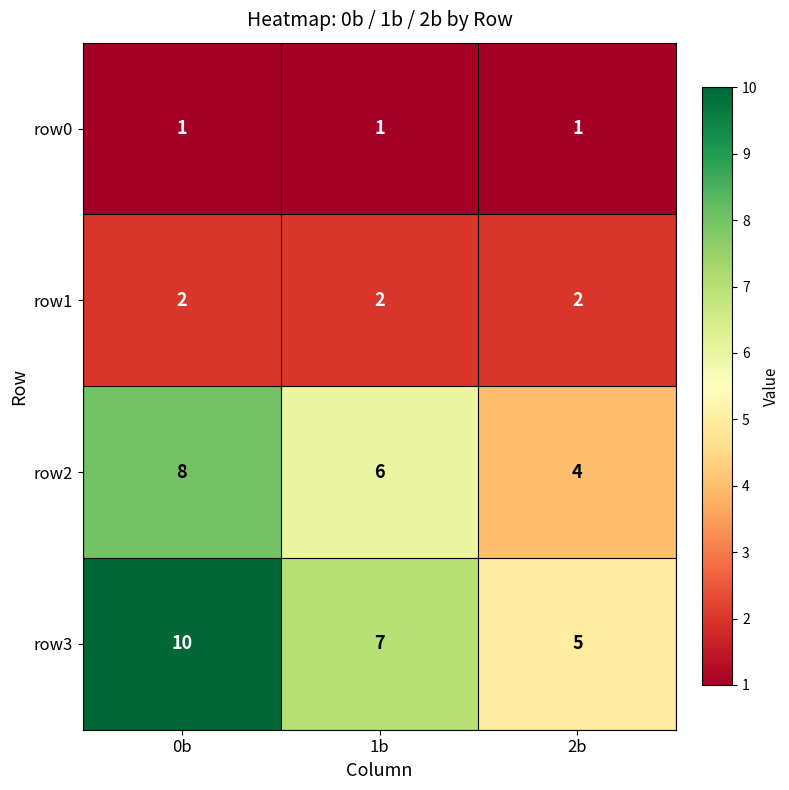

At 0b, list the series in order from largest to smallest.

row3, row2, row1, row0